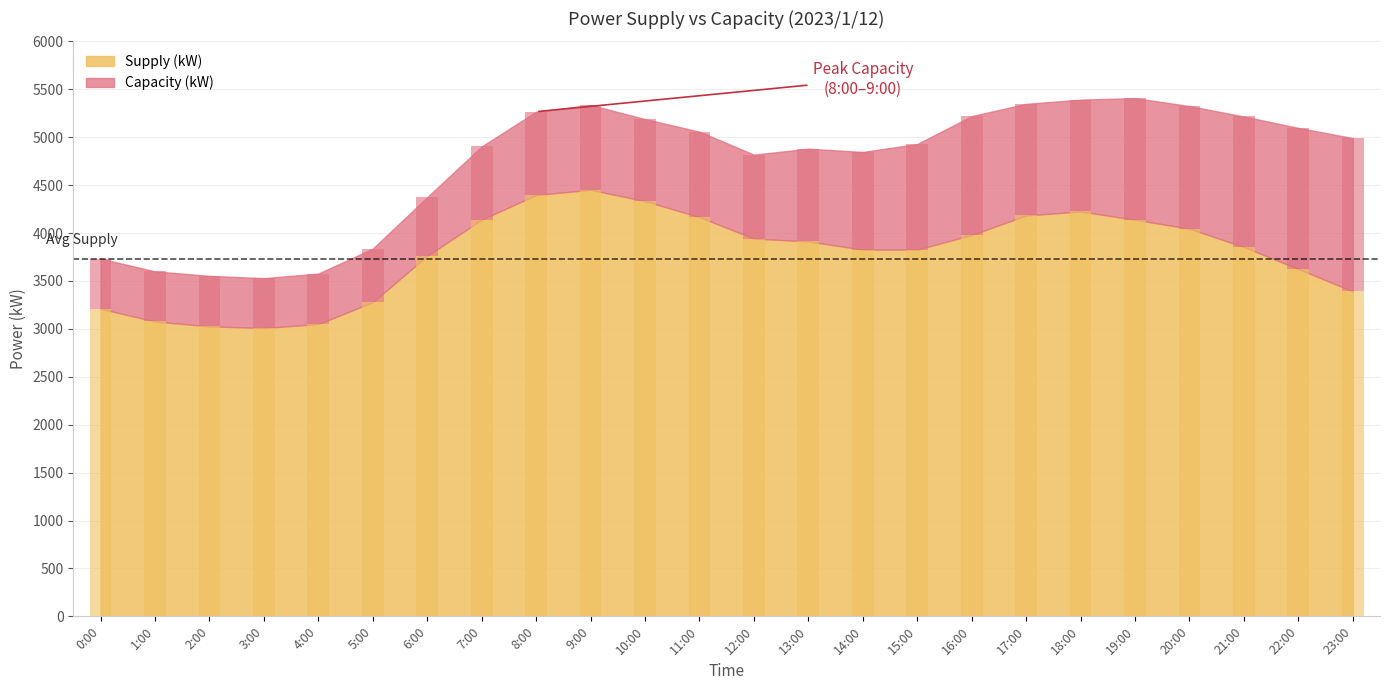

Approximately how many times larger is the value at 1:00 compared to 19:00?

0.7